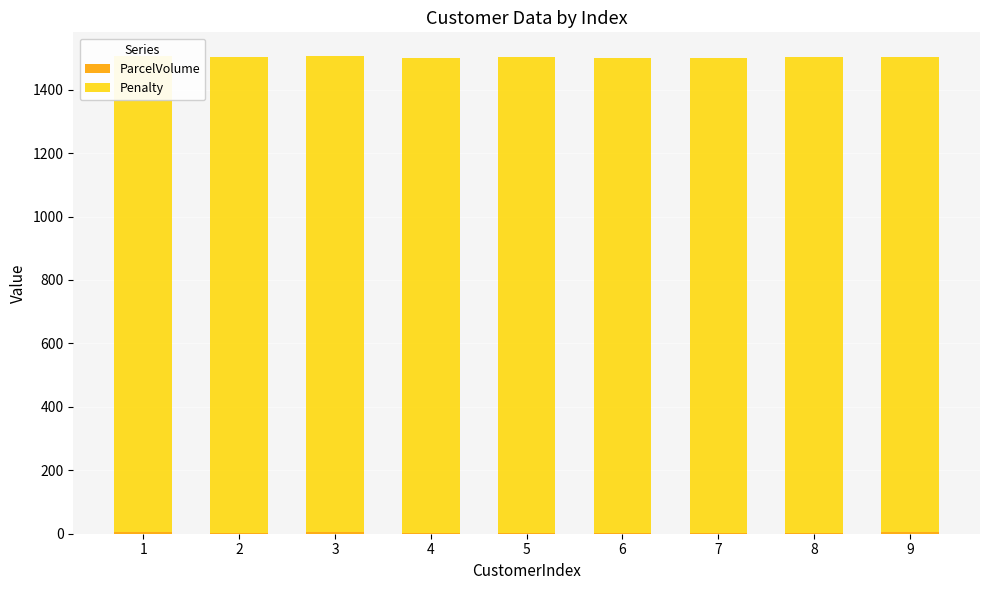

What are all the series names shown in the legend?

ParcelVolume, Penalty